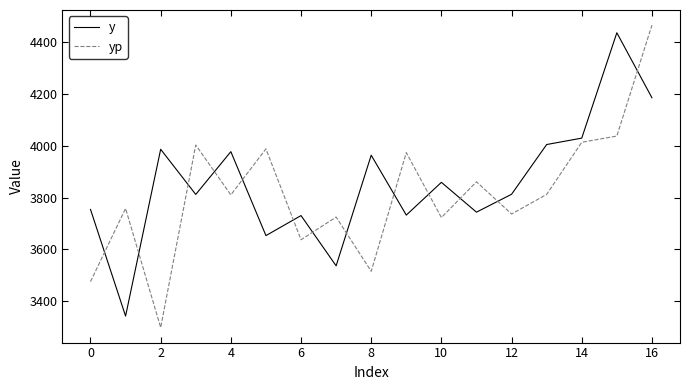

How many categories are shown in the chart?

17